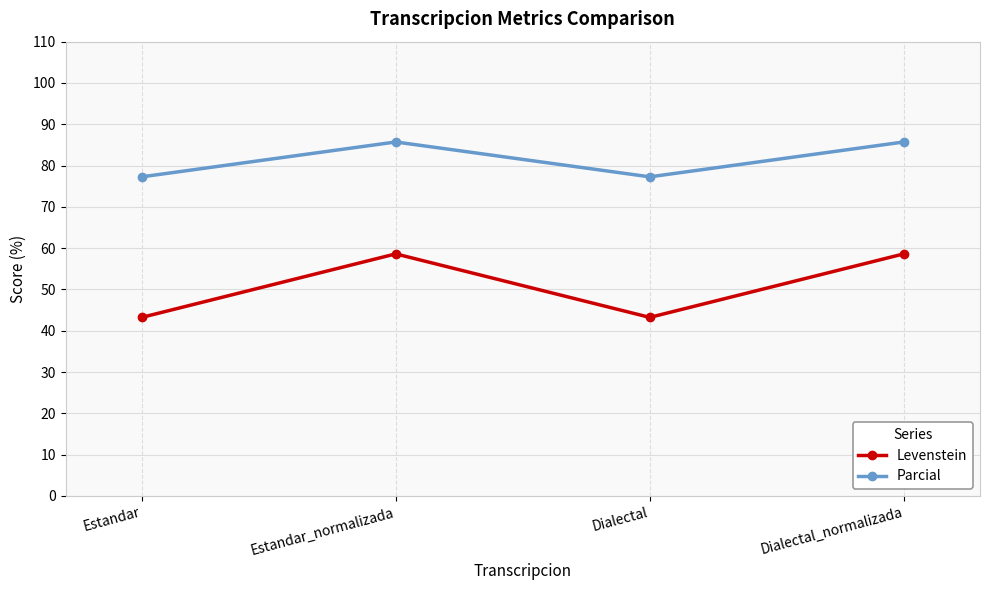

What is the difference between the highest and lowest values at Estandar?

34.0